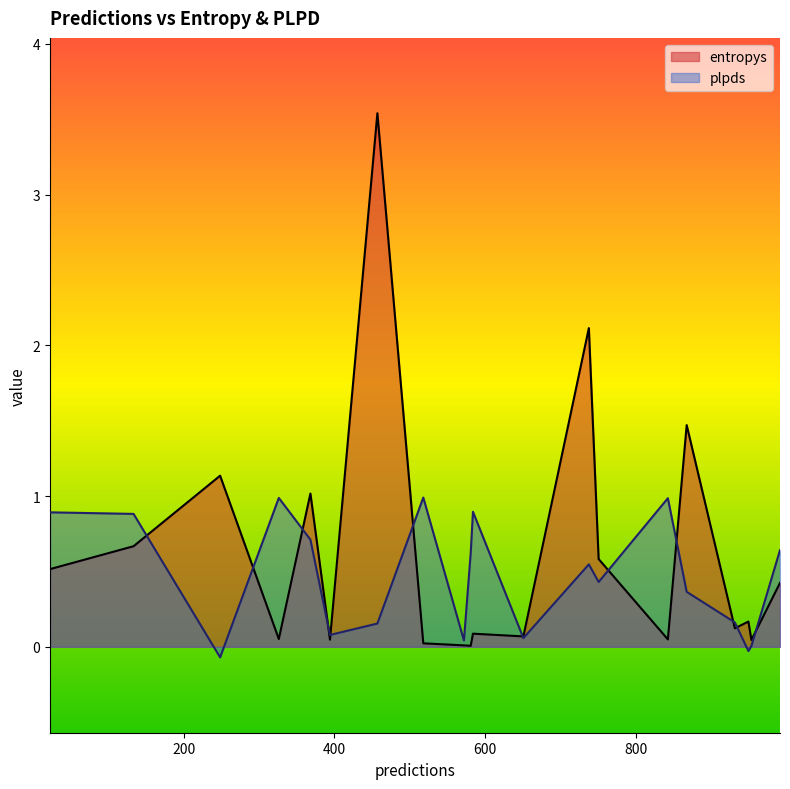

What is the sum of the plpds values at 738 and 22?

1.4